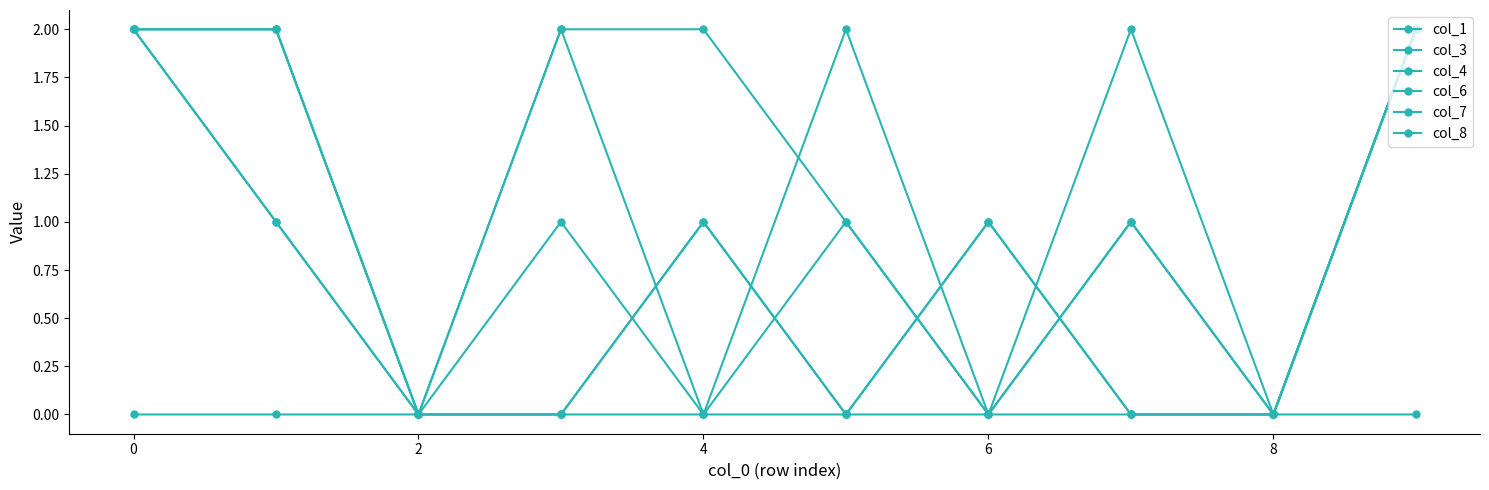

How many col_8 values are between 0 and 2?

10